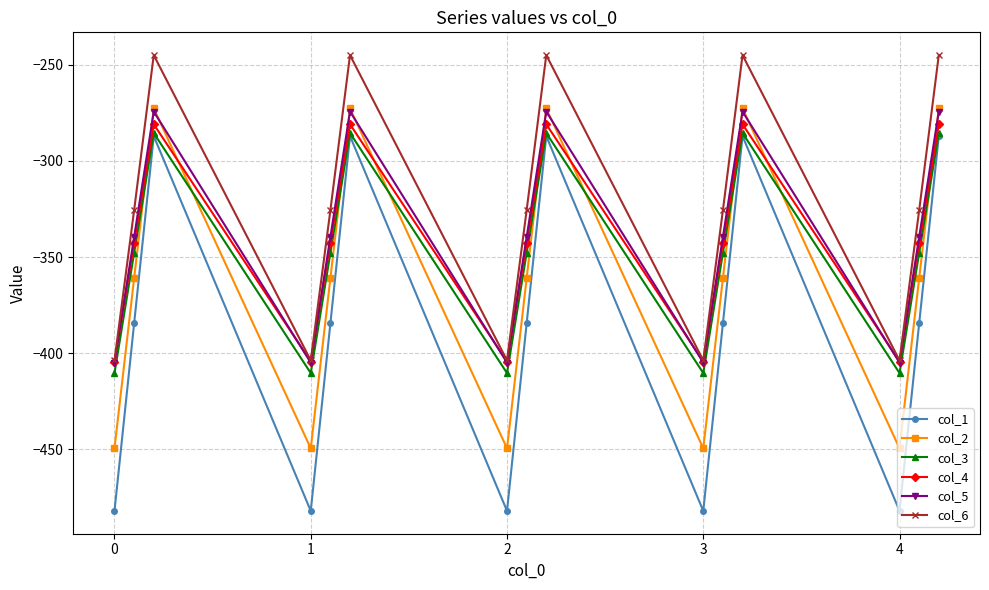

How many distinct data groups are displayed?

6